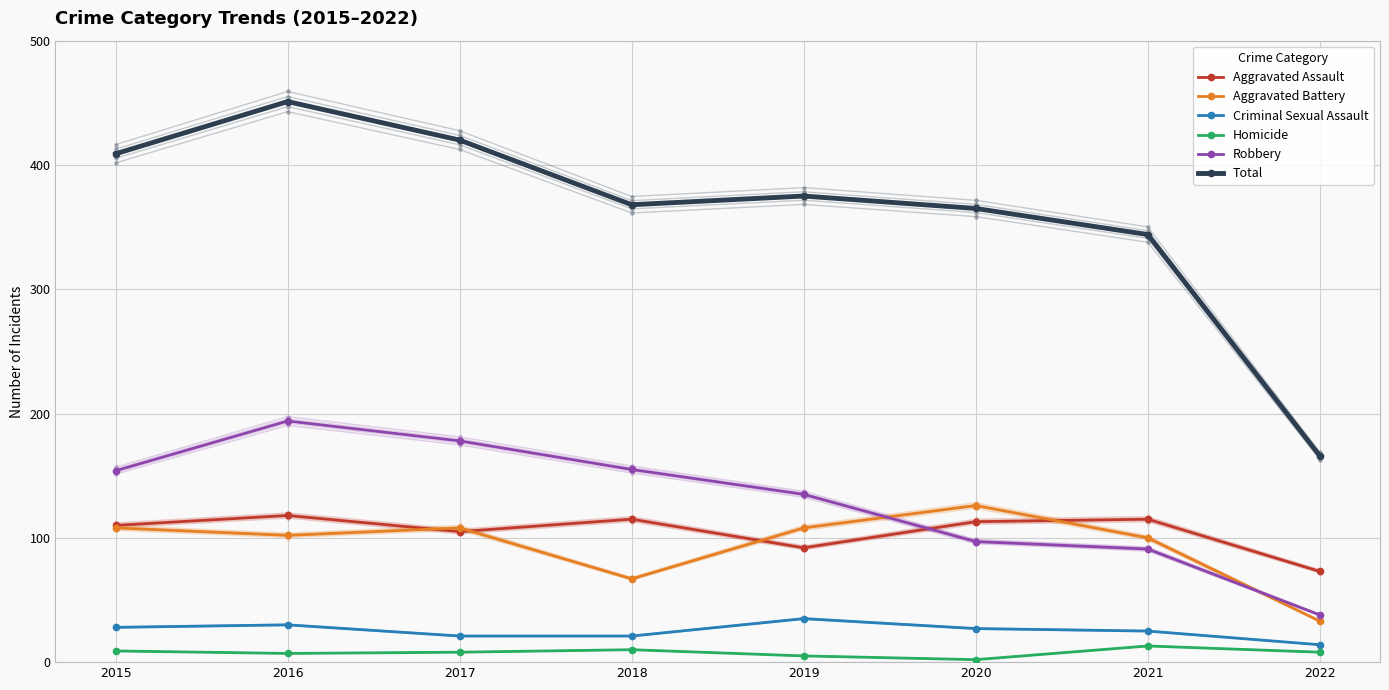

What is the minimum value for Total?

166